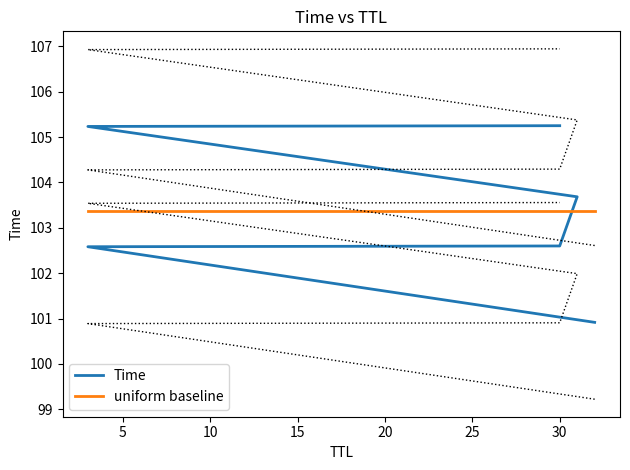

Where is the data nearest to the value 103?

30